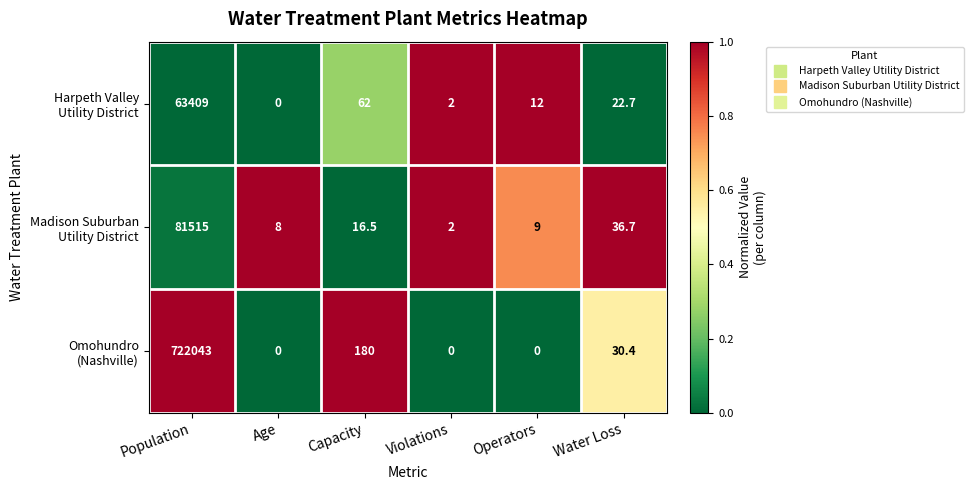

What is the maximum value shown in the chart?

722043.0